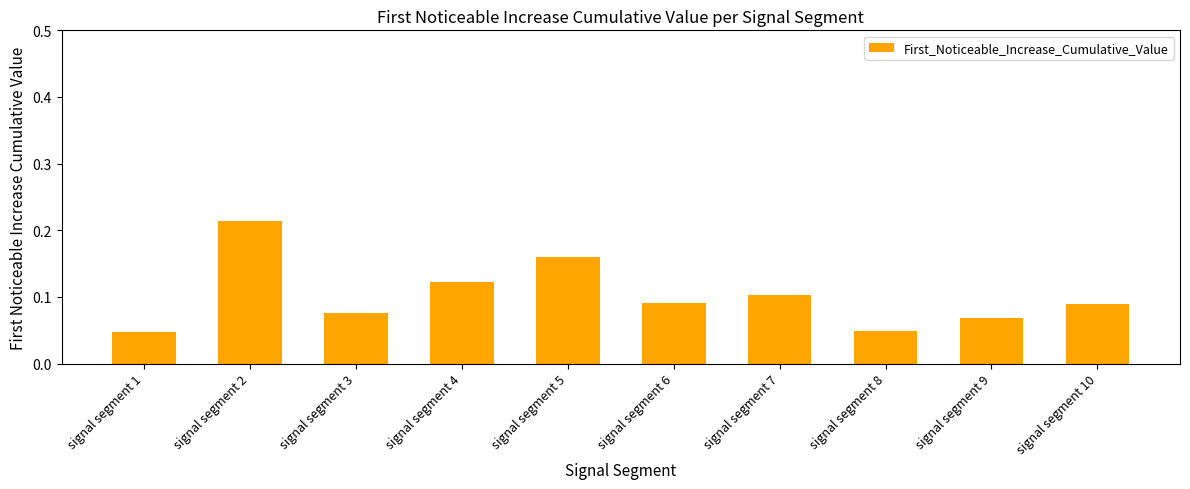

How many bars are there in total?

10